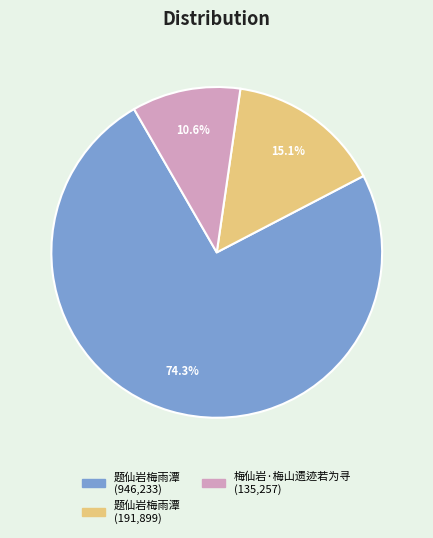

Does any single category account for the majority?

Yes